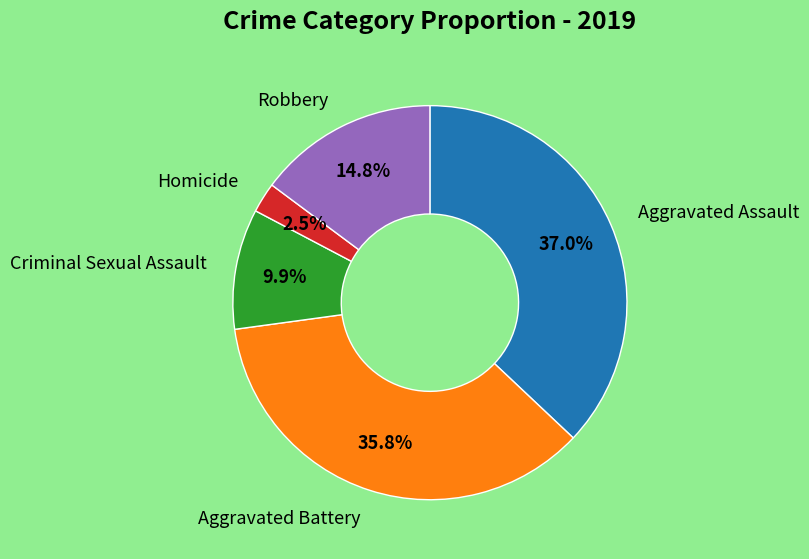

Does any single category account for the majority?

No